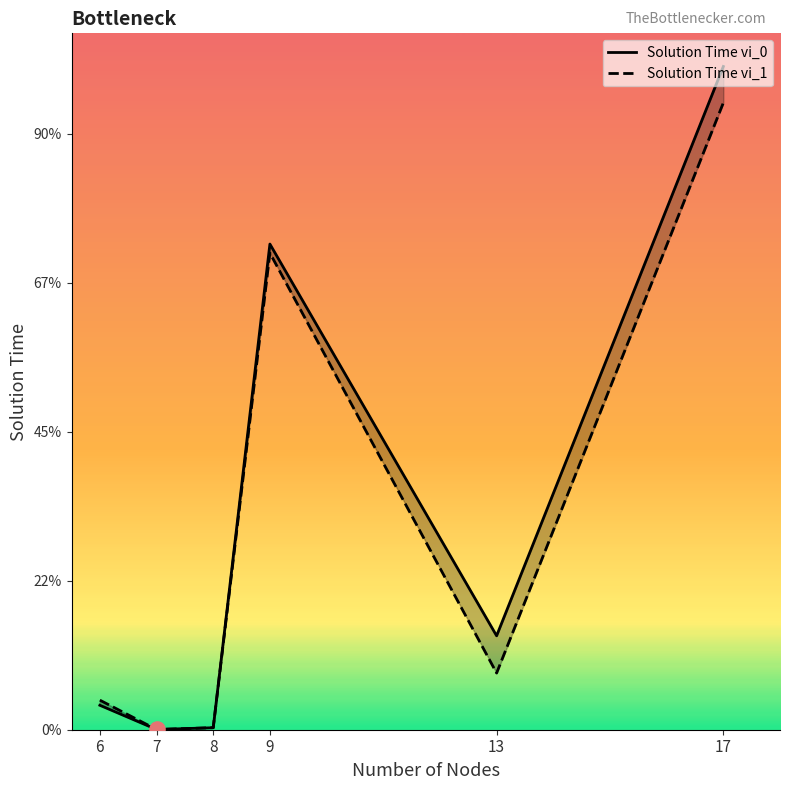

Which series has the widest spread of Y values?

Solution Time vi_0